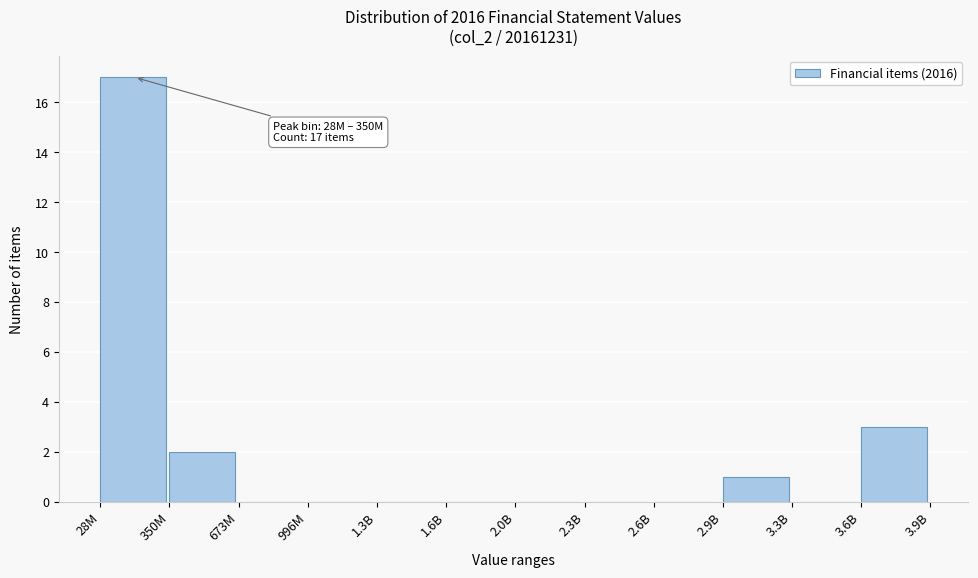

Reading left to right, list all the values displayed in this chart.

28M=17	350M=2	673M=0	996M=0	1.3B=0	1.6B=0	2.0B=0	2.3B=0	2.6B=0	2.9B=1	3.3B=0	3.6B=3